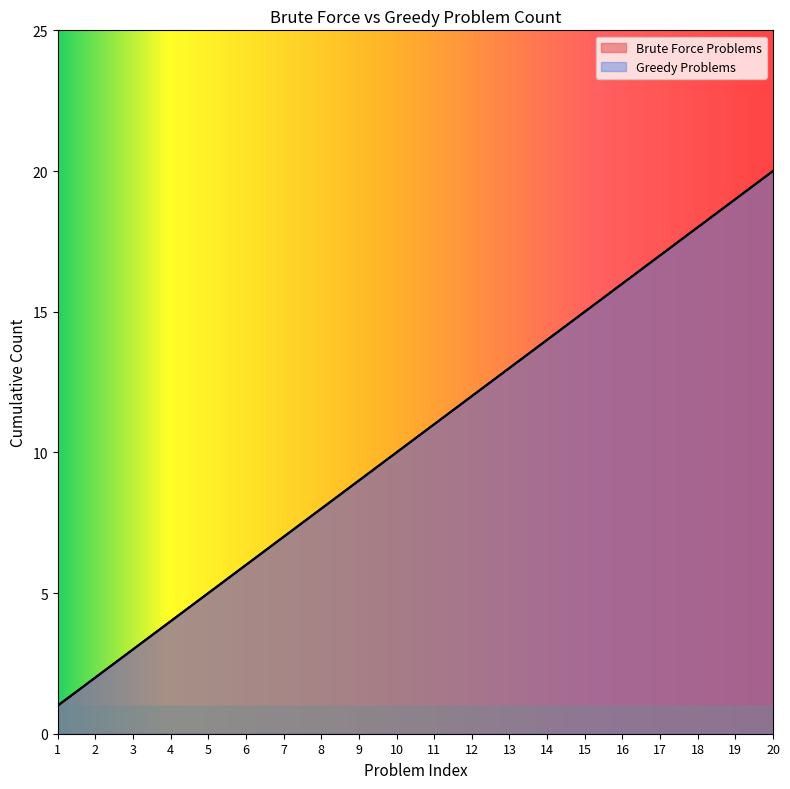

What are all the series names shown in the legend?

Brute Force Problems, Greedy Problems